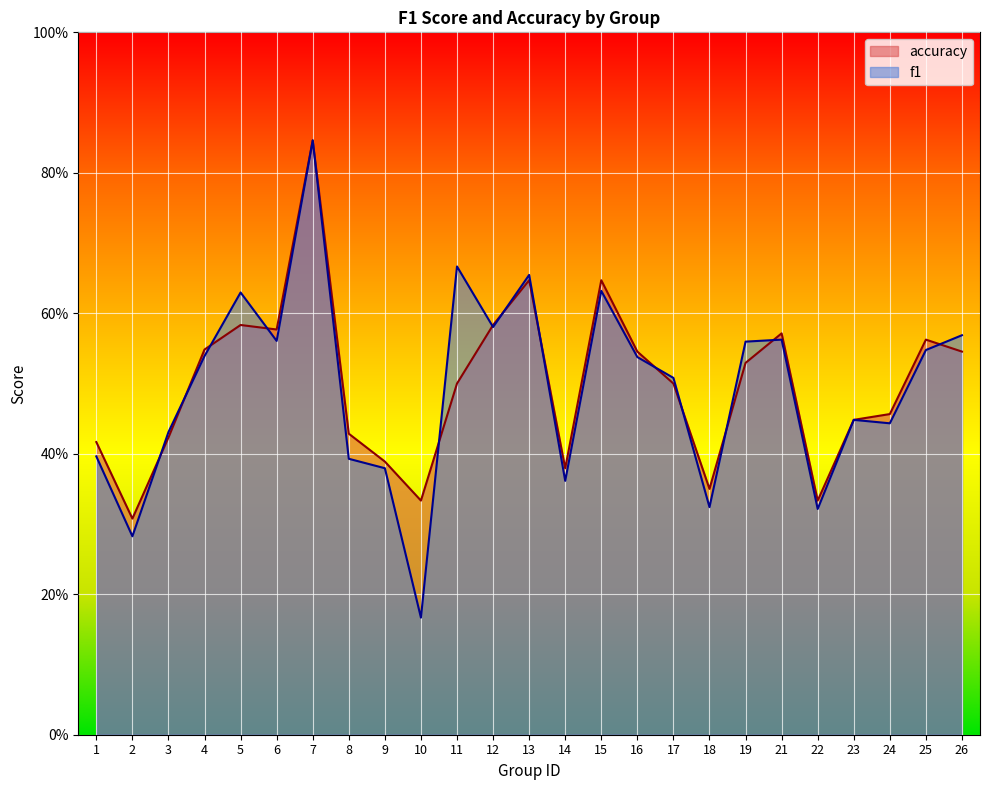

Between which two adjacent categories do accuracy and f1 first intersect?

2 and 3